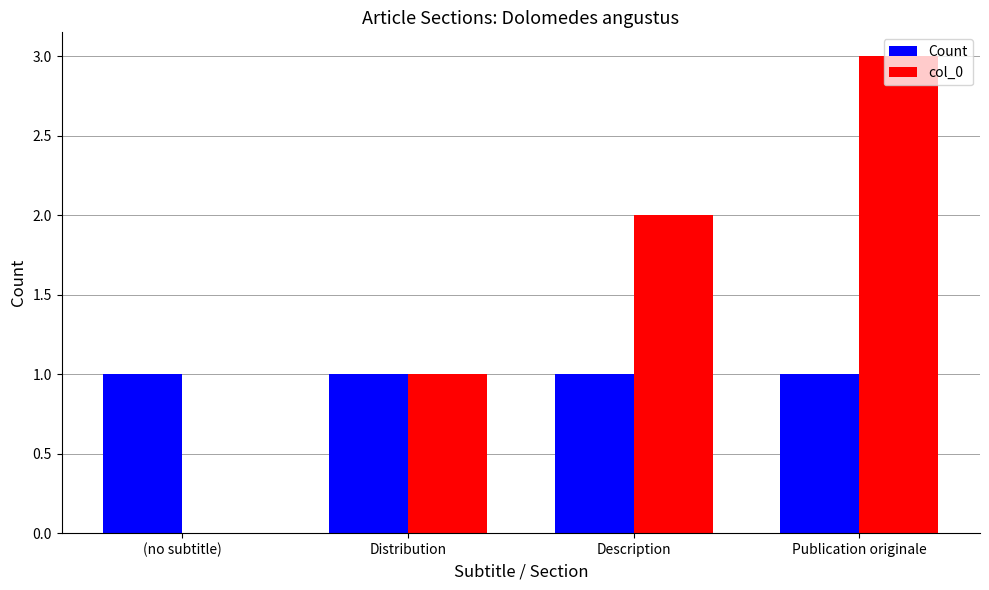

How many data points does each series have?

4